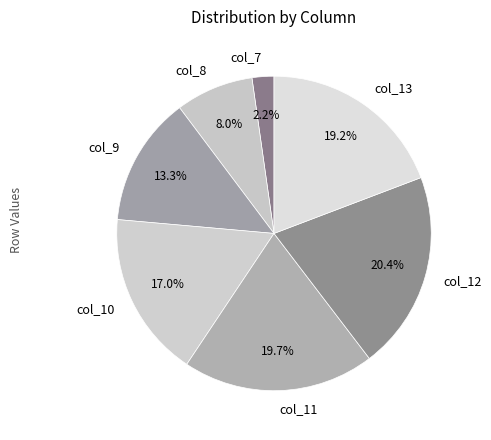

Is it true that col_11 is 29% of the pie?

False